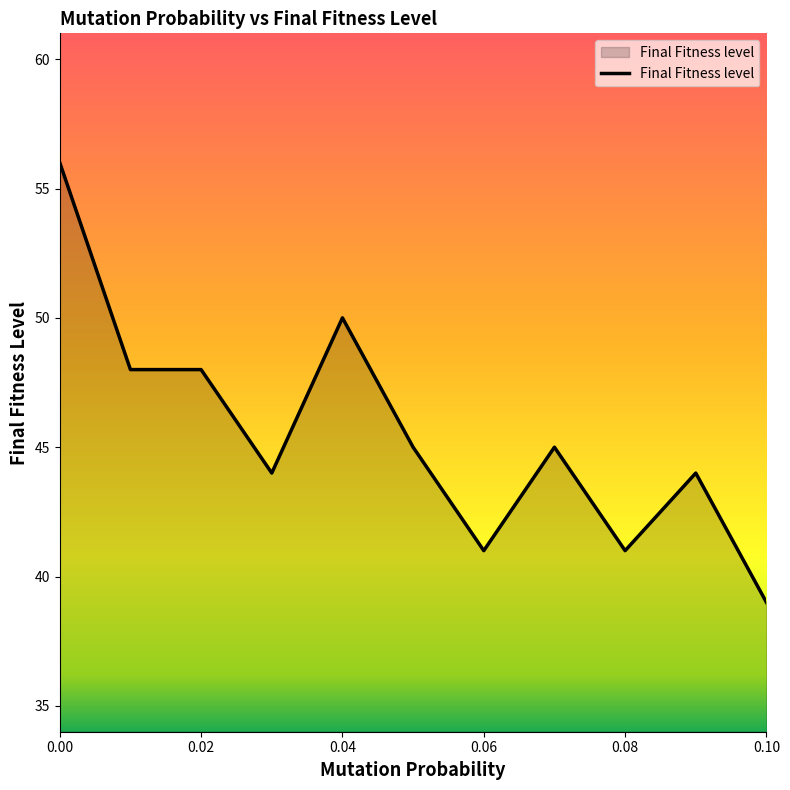

What is the greatest value displayed?

56